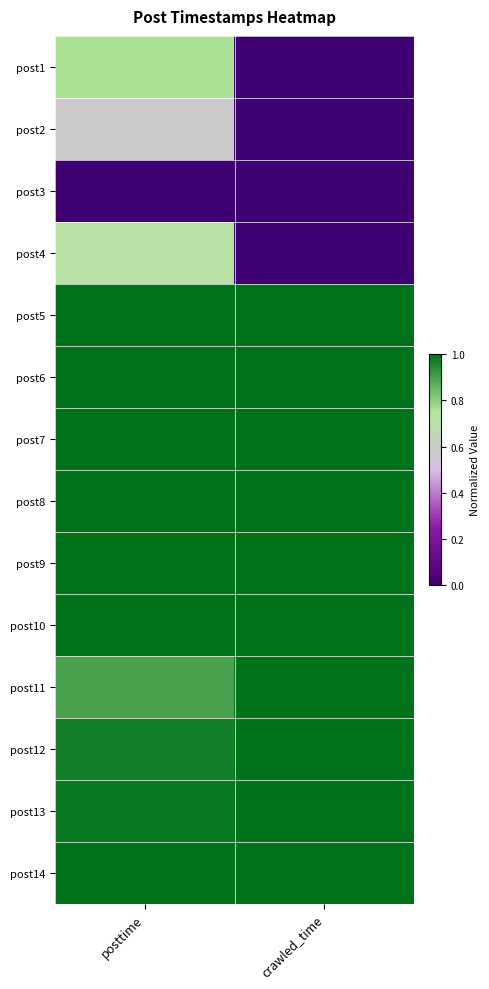

Which label corresponds to the smallest value in the chart?

crawled_time